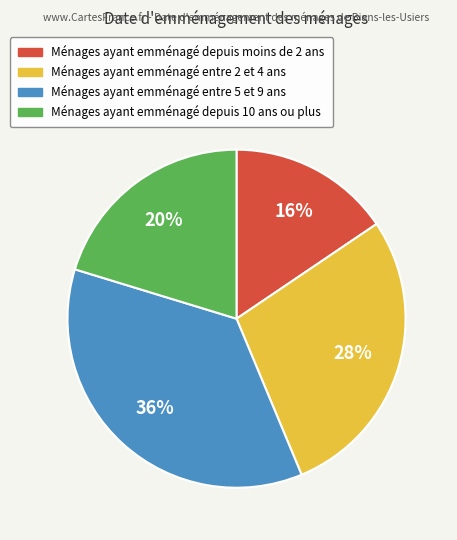

Count the number of slices in the pie.

4